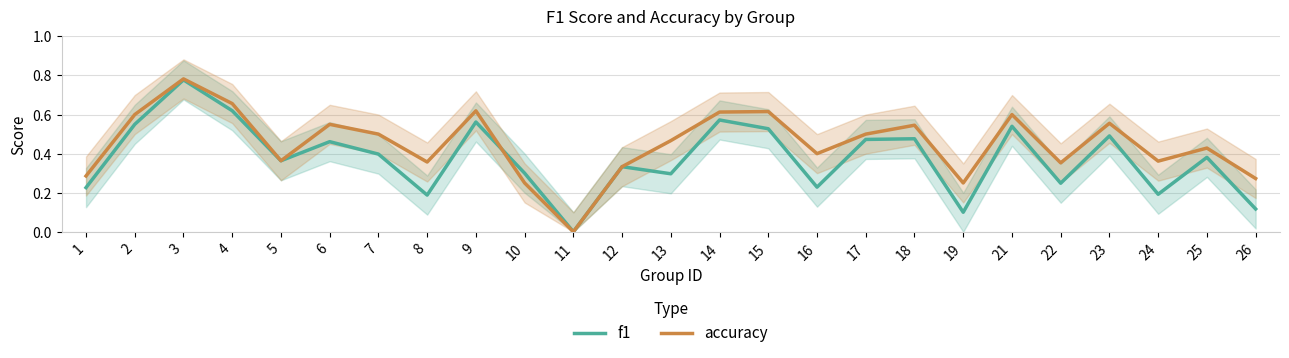

Count the number of data series in this chart.

2